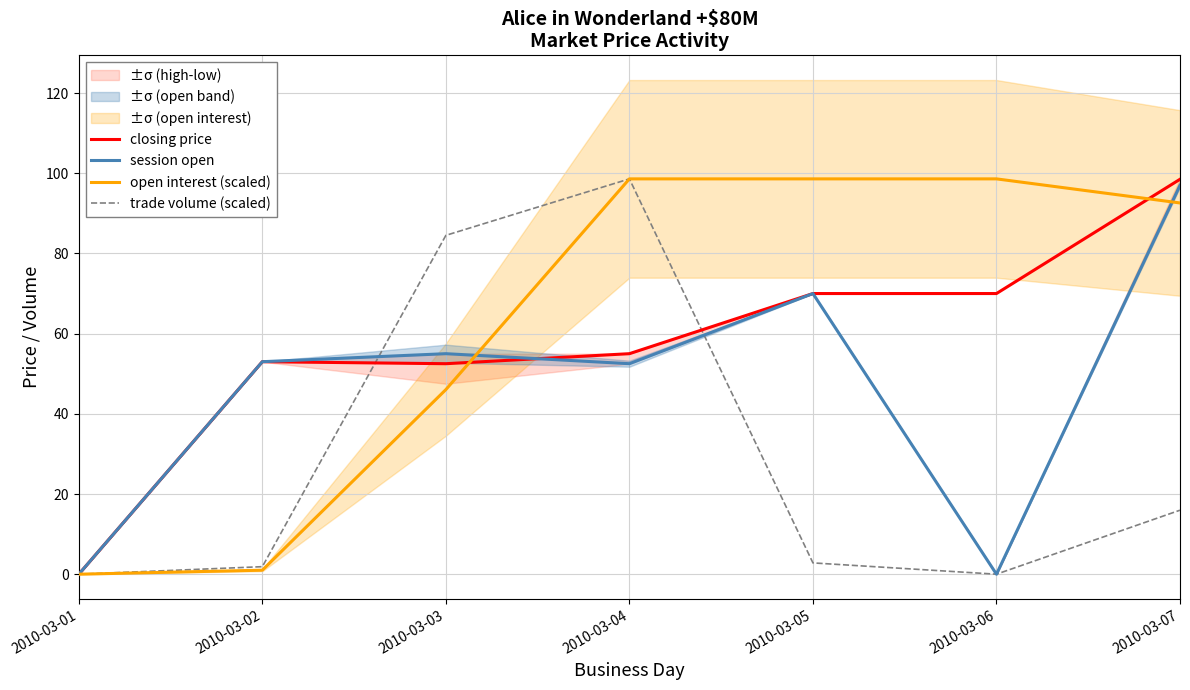

What is the sum of all session open values?

327.5